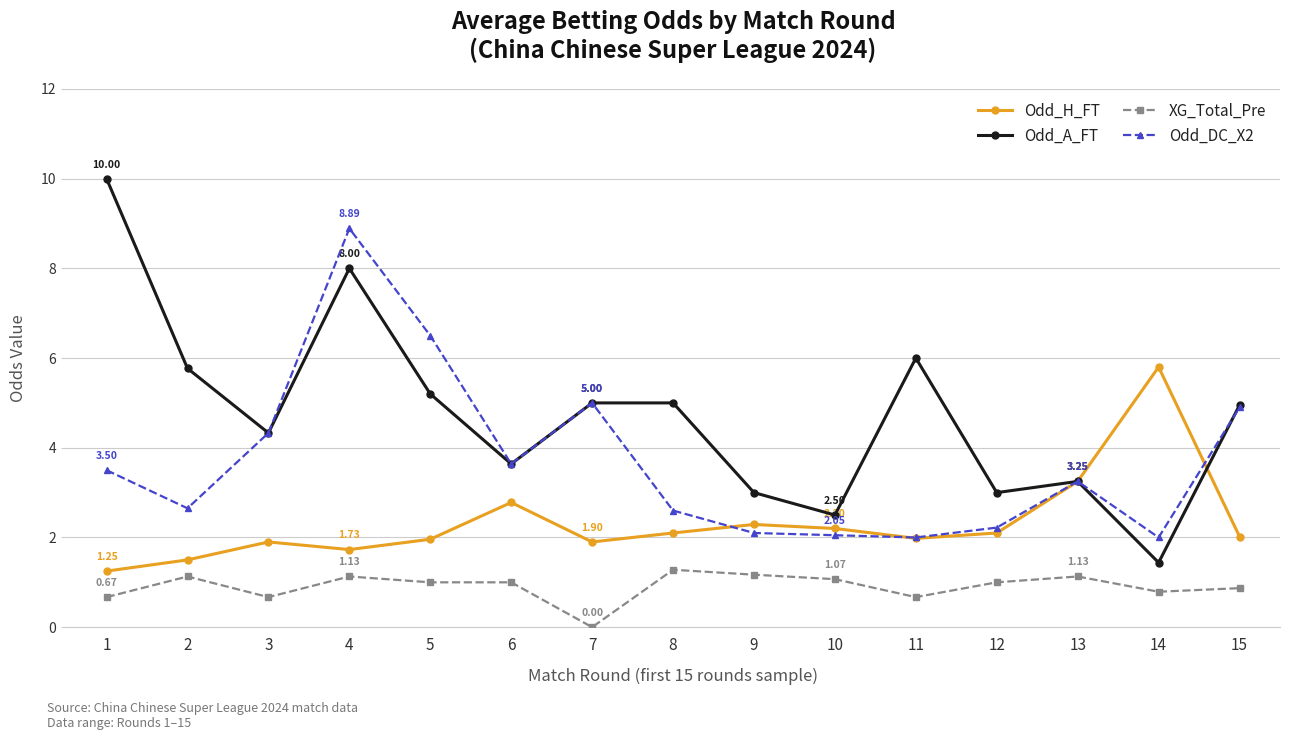

True or false: XG_Total_Pre and Odd_A_FT cross at least once.

False